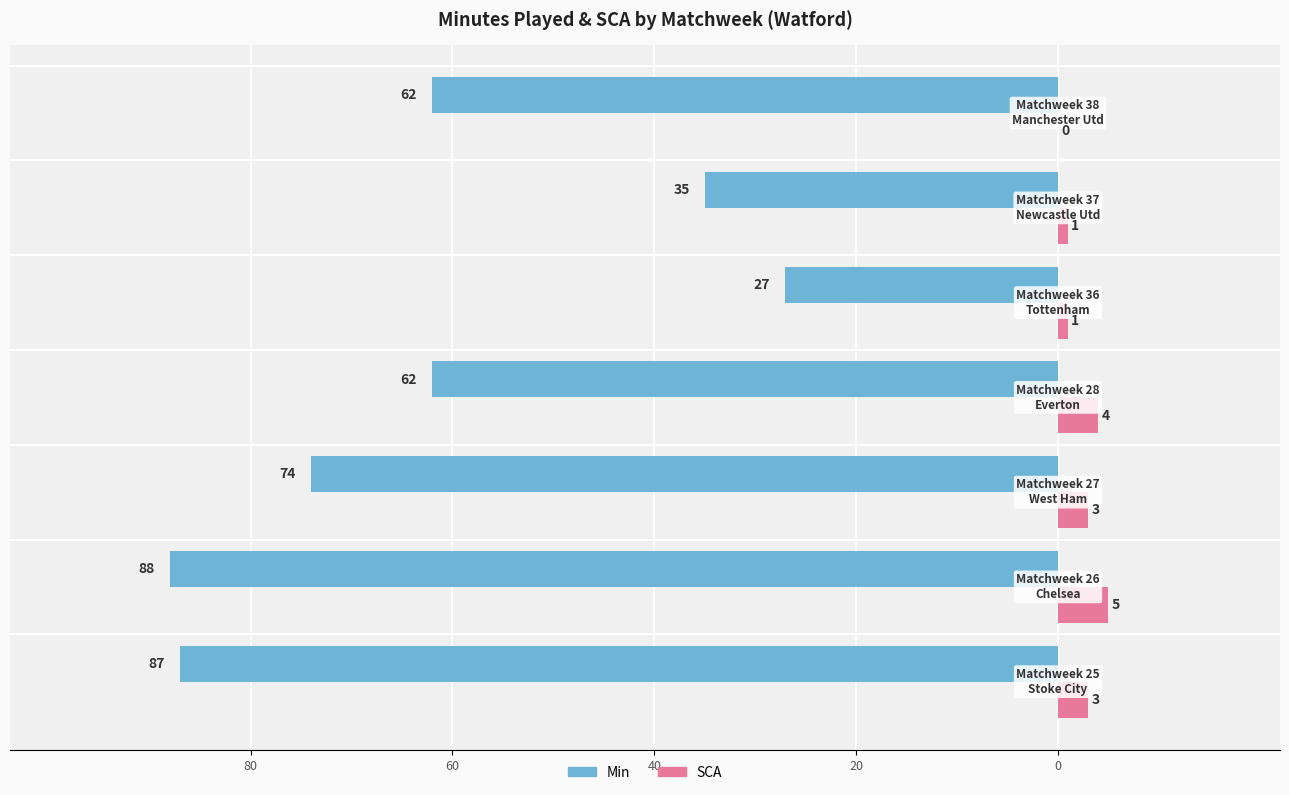

What are all the series names shown in the legend?

Min, SCA